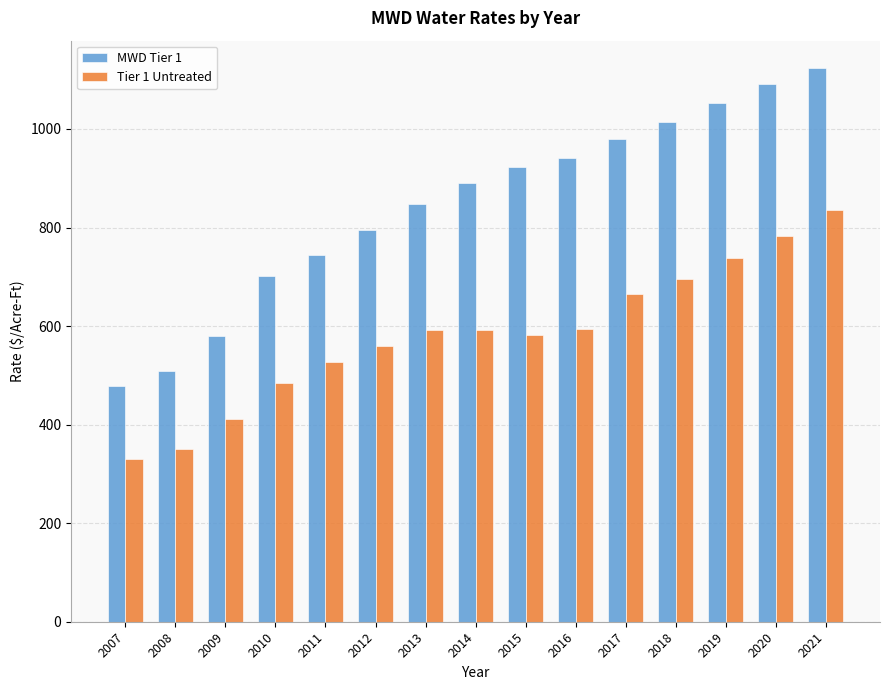

At how many categories does at least one series exceed 389?

15